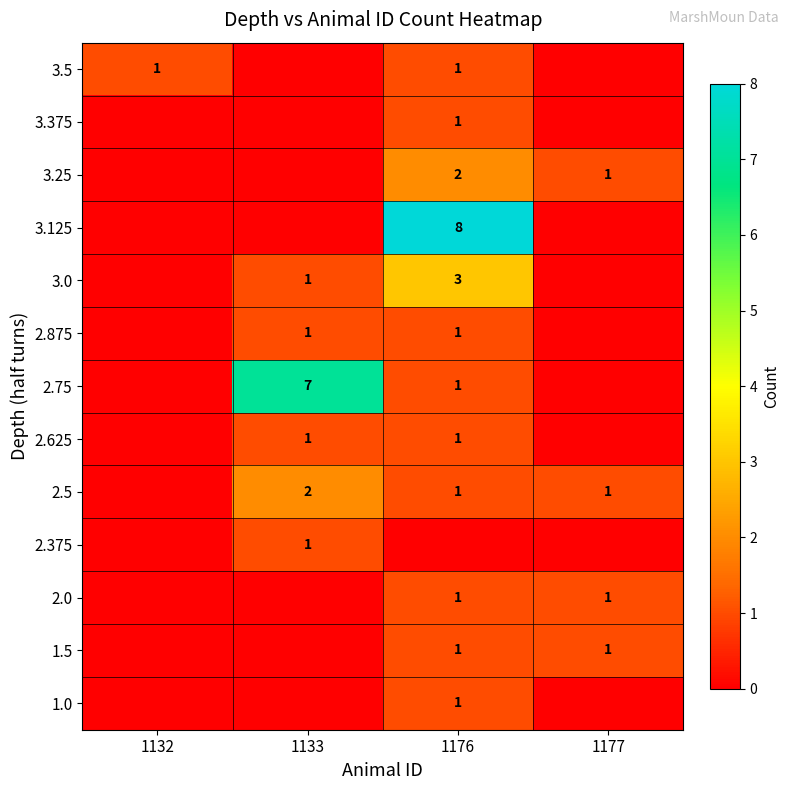

The 2.875 series shows 1 at 1176. True or false?

True